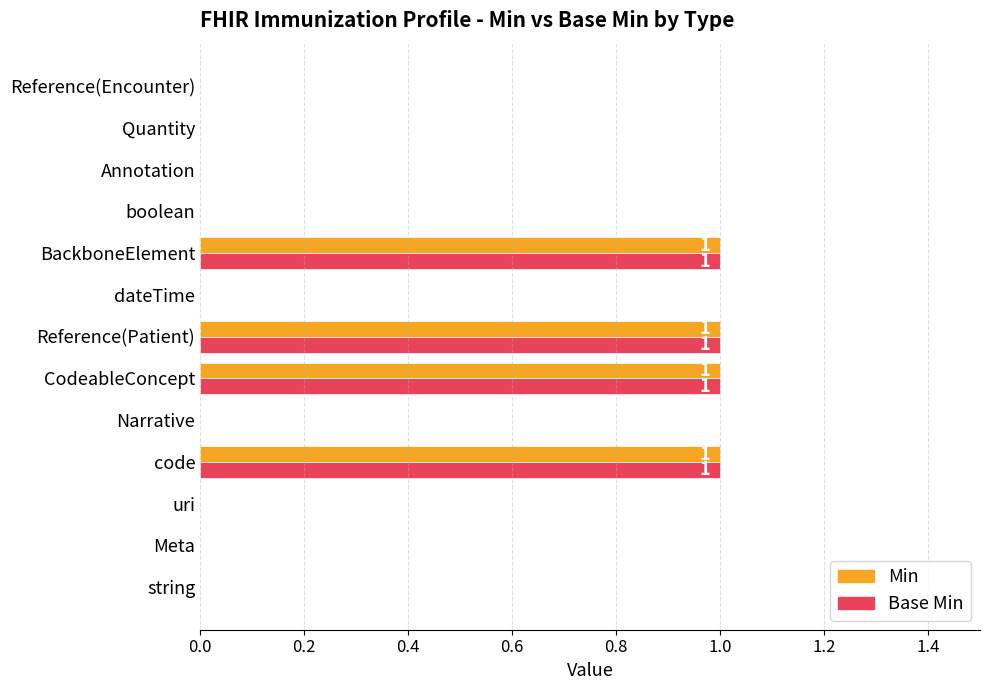

Count the number of categories in the chart.

13